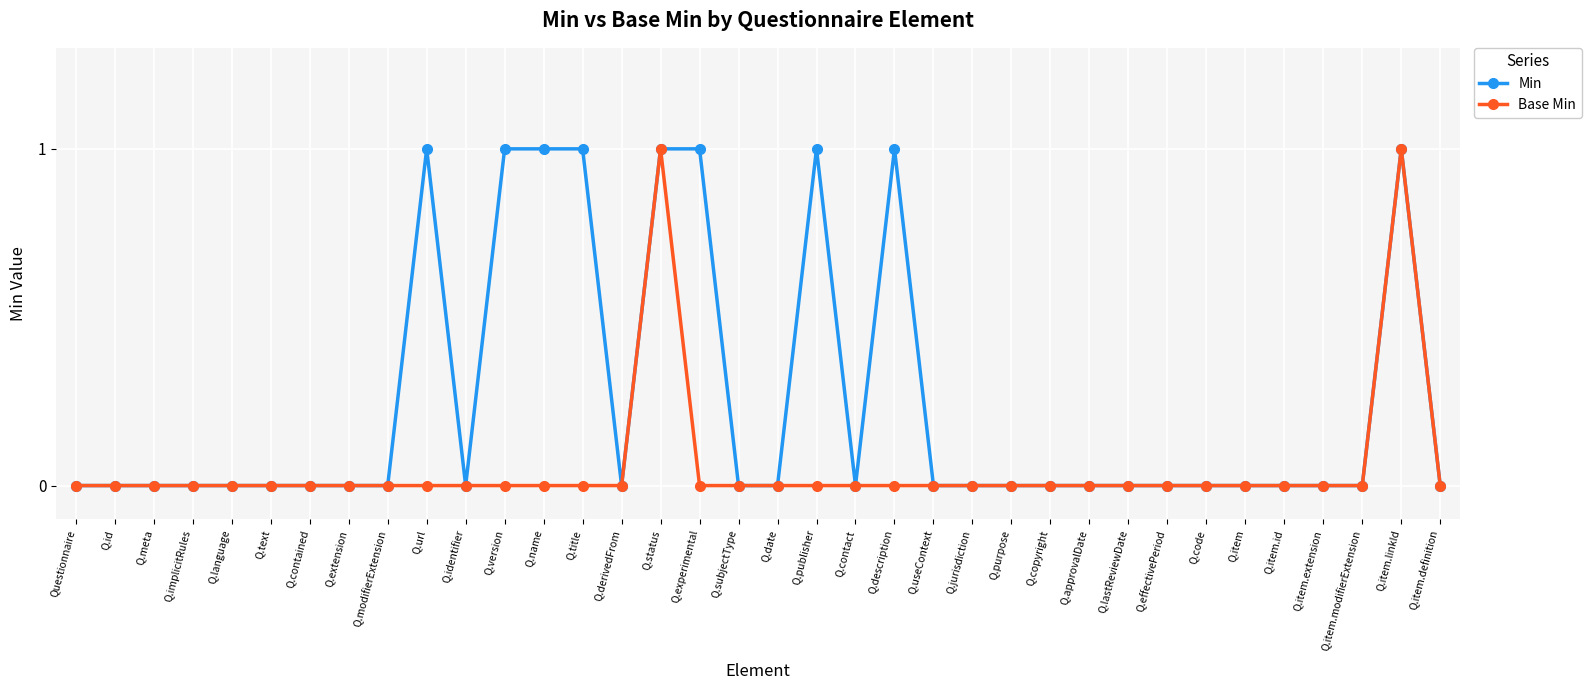

What position from the right is Q.version?

25